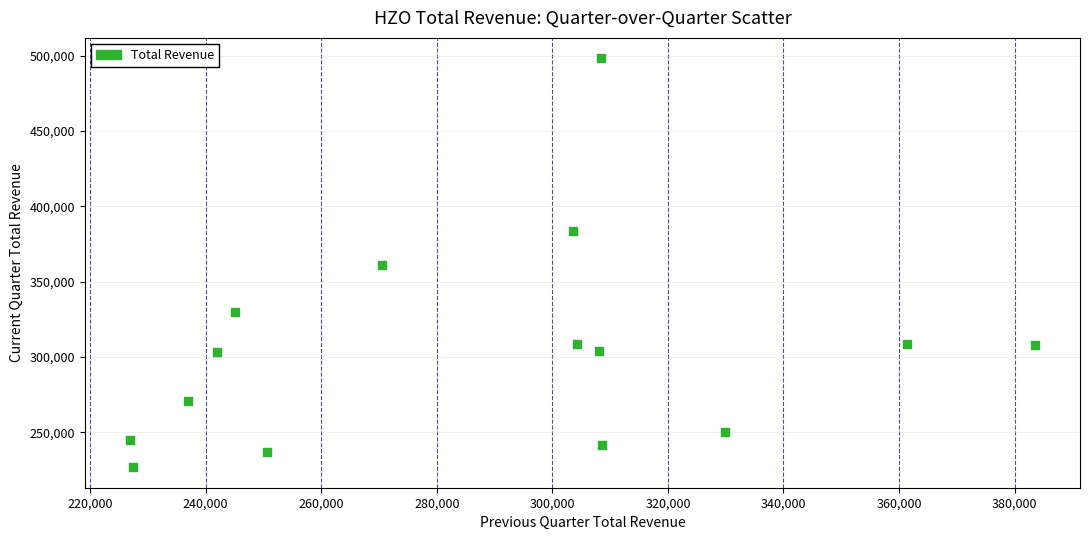

What is the range of Y values (max minus min)?

271400